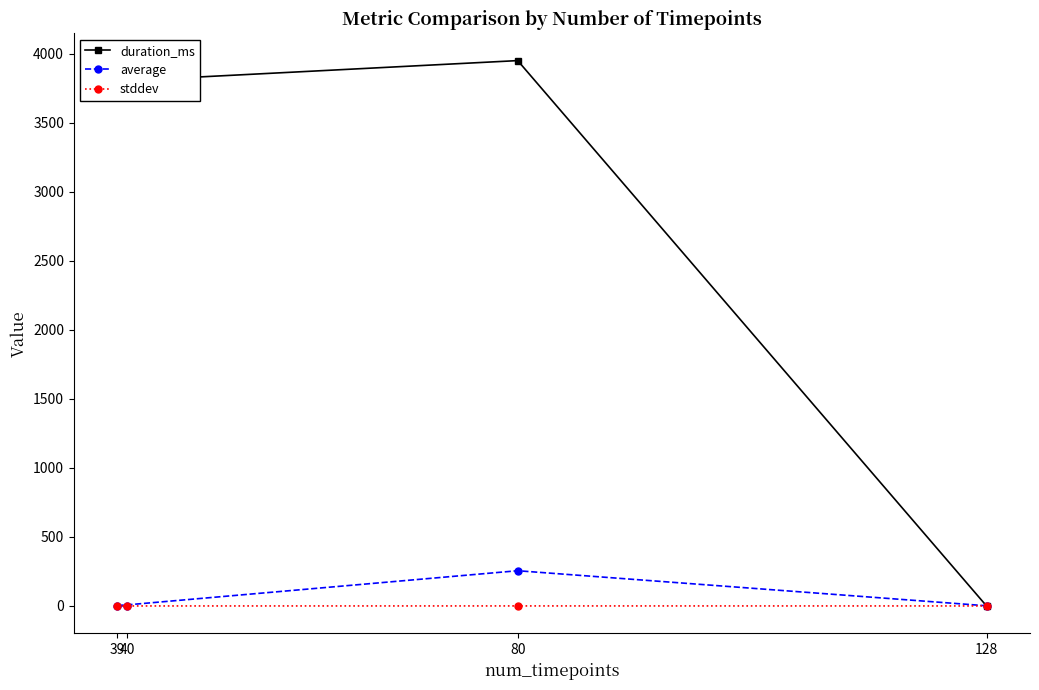

Is the value of average at 80 greater than the value of stddev at 39?

Yes